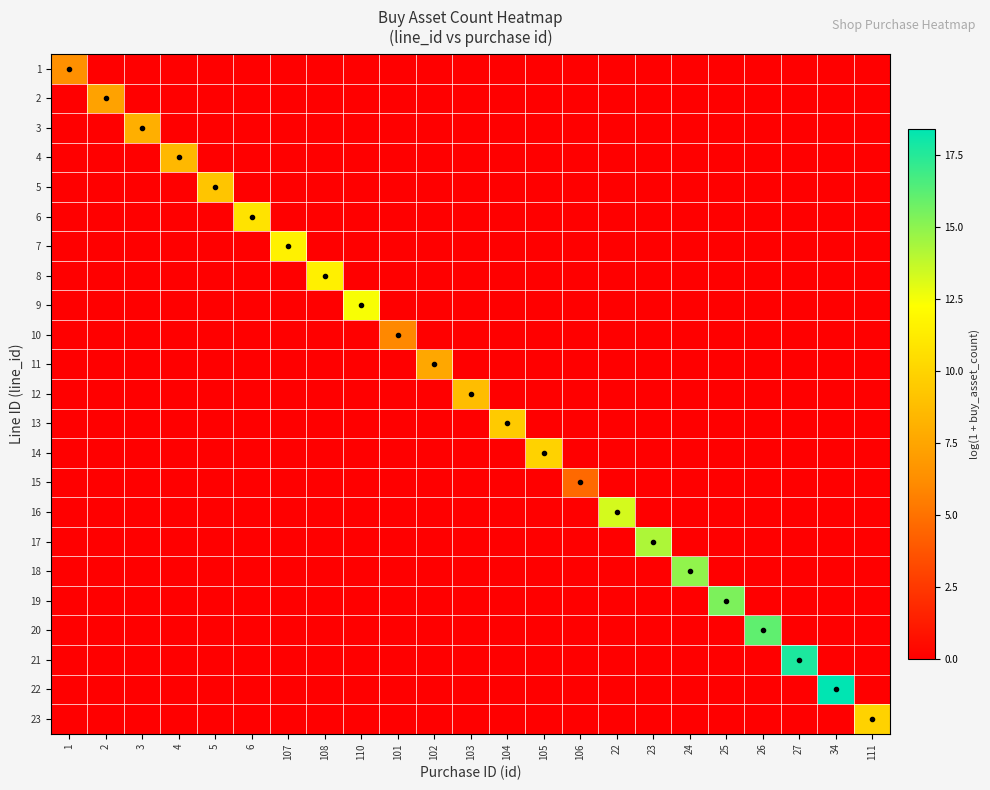

Reading left to right, extract all data points from this chart.

1: 1=6.4	2=0.0	3=0.0	4=0.0	5=0.0	6=0.0	107=0.0	108=0.0	110=0.0	101=0.0	102=0.0	103=0.0	104=0.0	105=0.0	106=0.0	22=0.0	23=0.0	24=0.0	25=0.0	26=0.0	27=0.0	34=0.0	111=0.0
2: 1=0.0	2=7.3	3=0.0	4=0.0	5=0.0	6=0.0	107=0.0	108=0.0	110=0.0	101=0.0	102=0.0	103=0.0	104=0.0	105=0.0	106=0.0	22=0.0	23=0.0	24=0.0	25=0.0	26=0.0	27=0.0	34=0.0	111=0.0
3: 1=0.0	2=0.0	3=8.0	4=0.0	5=0.0	6=0.0	107=0.0	108=0.0	110=0.0	101=0.0	102=0.0	103=0.0	104=0.0	105=0.0	106=0.0	22=0.0	23=0.0	24=0.0	25=0.0	26=0.0	27=0.0	34=0.0	111=0.0
4: 1=0.0	2=0.0	3=0.0	4=8.5	5=0.0	6=0.0	107=0.0	108=0.0	110=0.0	101=0.0	102=0.0	103=0.0	104=0.0	105=0.0	106=0.0	22=0.0	23=0.0	24=0.0	25=0.0	26=0.0	27=0.0	34=0.0	111=0.0
5: 1=0.0	2=0.0	3=0.0	4=0.0	5=9.2	6=0.0	107=0.0	108=0.0	110=0.0	101=0.0	102=0.0	103=0.0	104=0.0	105=0.0	106=0.0	22=0.0	23=0.0	24=0.0	25=0.0	26=0.0	27=0.0	34=0.0	111=0.0
6: 1=0.0	2=0.0	3=0.0	4=0.0	5=0.0	6=10.8	107=0.0	108=0.0	110=0.0	101=0.0	102=0.0	103=0.0	104=0.0	105=0.0	106=0.0	22=0.0	23=0.0	24=0.0	25=0.0	26=0.0	27=0.0	34=0.0	111=0.0
7: 1=0.0	2=0.0	3=0.0	4=0.0	5=0.0	6=0.0	107=11.5	108=0.0	110=0.0	101=0.0	102=0.0	103=0.0	104=0.0	105=0.0	106=0.0	22=0.0	23=0.0	24=0.0	25=0.0	26=0.0	27=0.0	34=0.0	111=0.0
8: 1=0.0	2=0.0	3=0.0	4=0.0	5=0.0	6=0.0	107=0.0	108=11.5	110=0.0	101=0.0	102=0.0	103=0.0	104=0.0	105=0.0	106=0.0	22=0.0	23=0.0	24=0.0	25=0.0	26=0.0	27=0.0	34=0.0	111=0.0
9: 1=0.0	2=0.0	3=0.0	4=0.0	5=0.0	6=0.0	107=0.0	108=0.0	110=12.4	101=0.0	102=0.0	103=0.0	104=0.0	105=0.0	106=0.0	22=0.0	23=0.0	24=0.0	25=0.0	26=0.0	27=0.0	34=0.0	111=0.0
10: 1=0.0	2=0.0	3=0.0	4=0.0	5=0.0	6=0.0	107=0.0	108=0.0	110=0.0	101=6.0	102=0.0	103=0.0	104=0.0	105=0.0	106=0.0	22=0.0	23=0.0	24=0.0	25=0.0	26=0.0	27=0.0	34=0.0	111=0.0
11: 1=0.0	2=0.0	3=0.0	4=0.0	5=0.0	6=0.0	107=0.0	108=0.0	110=0.0	101=0.0	102=7.6	103=0.0	104=0.0	105=0.0	106=0.0	22=0.0	23=0.0	24=0.0	25=0.0	26=0.0	27=0.0	34=0.0	111=0.0
12: 1=0.0	2=0.0	3=0.0	4=0.0	5=0.0	6=0.0	107=0.0	108=0.0	110=0.0	101=0.0	102=0.0	103=8.8	104=0.0	105=0.0	106=0.0	22=0.0	23=0.0	24=0.0	25=0.0	26=0.0	27=0.0	34=0.0	111=0.0
13: 1=0.0	2=0.0	3=0.0	4=0.0	5=0.0	6=0.0	107=0.0	108=0.0	110=0.0	101=0.0	102=0.0	103=0.0	104=9.5	105=0.0	106=0.0	22=0.0	23=0.0	24=0.0	25=0.0	26=0.0	27=0.0	34=0.0	111=0.0
14: 1=0.0	2=0.0	3=0.0	4=0.0	5=0.0	6=0.0	107=0.0	108=0.0	110=0.0	101=0.0	102=0.0	103=0.0	104=0.0	105=9.9	106=0.0	22=0.0	23=0.0	24=0.0	25=0.0	26=0.0	27=0.0	34=0.0	111=0.0
15: 1=0.0	2=0.0	3=0.0	4=0.0	5=0.0	6=0.0	107=0.0	108=0.0	110=0.0	101=0.0	102=0.0	103=0.0	104=0.0	105=0.0	106=4.6	22=0.0	23=0.0	24=0.0	25=0.0	26=0.0	27=0.0	34=0.0	111=0.0
16: 1=0.0	2=0.0	3=0.0	4=0.0	5=0.0	6=0.0	107=0.0	108=0.0	110=0.0	101=0.0	102=0.0	103=0.0	104=0.0	105=0.0	106=0.0	22=13.3	23=0.0	24=0.0	25=0.0	26=0.0	27=0.0	34=0.0	111=0.0
17: 1=0.0	2=0.0	3=0.0	4=0.0	5=0.0	6=0.0	107=0.0	108=0.0	110=0.0	101=0.0	102=0.0	103=0.0	104=0.0	105=0.0	106=0.0	22=0.0	23=14.2	24=0.0	25=0.0	26=0.0	27=0.0	34=0.0	111=0.0
18: 1=0.0	2=0.0	3=0.0	4=0.0	5=0.0	6=0.0	107=0.0	108=0.0	110=0.0	101=0.0	102=0.0	103=0.0	104=0.0	105=0.0	106=0.0	22=0.0	23=0.0	24=14.9	25=0.0	26=0.0	27=0.0	34=0.0	111=0.0
19: 1=0.0	2=0.0	3=0.0	4=0.0	5=0.0	6=0.0	107=0.0	108=0.0	110=0.0	101=0.0	102=0.0	103=0.0	104=0.0	105=0.0	106=0.0	22=0.0	23=0.0	24=0.0	25=15.4	26=0.0	27=0.0	34=0.0	111=0.0
20: 1=0.0	2=0.0	3=0.0	4=0.0	5=0.0	6=0.0	107=0.0	108=0.0	110=0.0	101=0.0	102=0.0	103=0.0	104=0.0	105=0.0	106=0.0	22=0.0	23=0.0	24=0.0	25=0.0	26=16.1	27=0.0	34=0.0	111=0.0
21: 1=0.0	2=0.0	3=0.0	4=0.0	5=0.0	6=0.0	107=0.0	108=0.0	110=0.0	101=0.0	102=0.0	103=0.0	104=0.0	105=0.0	106=0.0	22=0.0	23=0.0	24=0.0	25=0.0	26=0.0	27=17.7	34=0.0	111=0.0
22: 1=0.0	2=0.0	3=0.0	4=0.0	5=0.0	6=0.0	107=0.0	108=0.0	110=0.0	101=0.0	102=0.0	103=0.0	104=0.0	105=0.0	106=0.0	22=0.0	23=0.0	24=0.0	25=0.0	26=0.0	27=0.0	34=18.4	111=0.0
23: 1=0.0	2=0.0	3=0.0	4=0.0	5=0.0	6=0.0	107=0.0	108=0.0	110=0.0	101=0.0	102=0.0	103=0.0	104=0.0	105=0.0	106=0.0	22=0.0	23=0.0	24=0.0	25=0.0	26=0.0	27=0.0	34=0.0	111=9.9